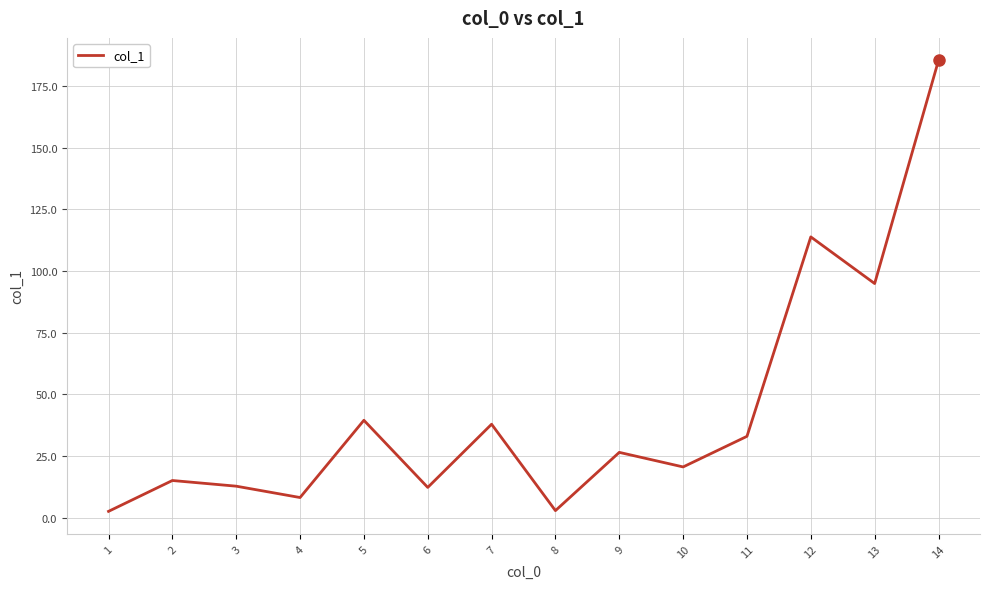

True or false: the data shows 113.8 at 12.

True